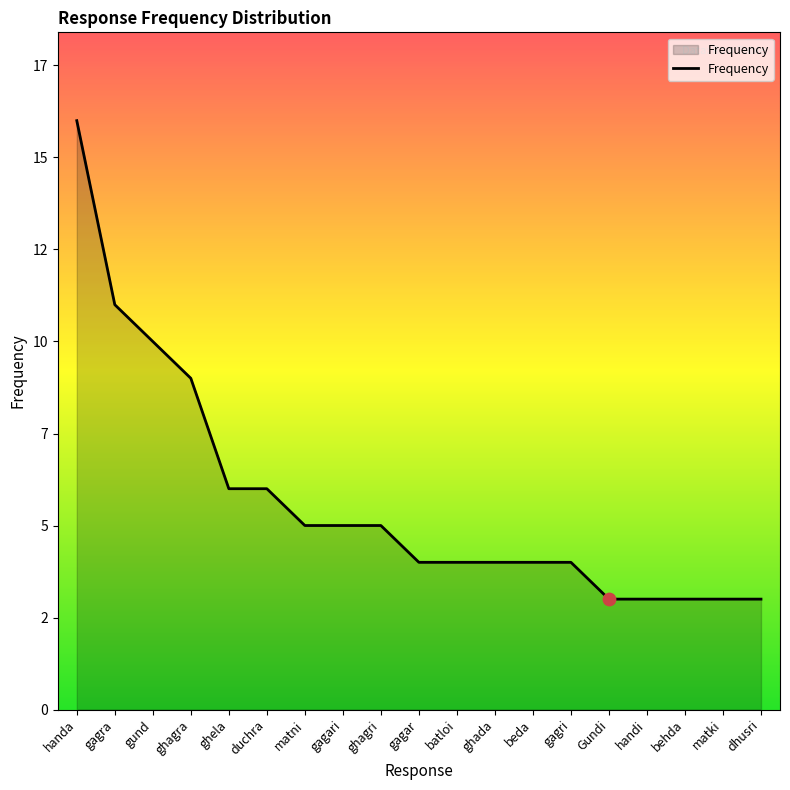

What is the change in value from gagari to ghada?

-1